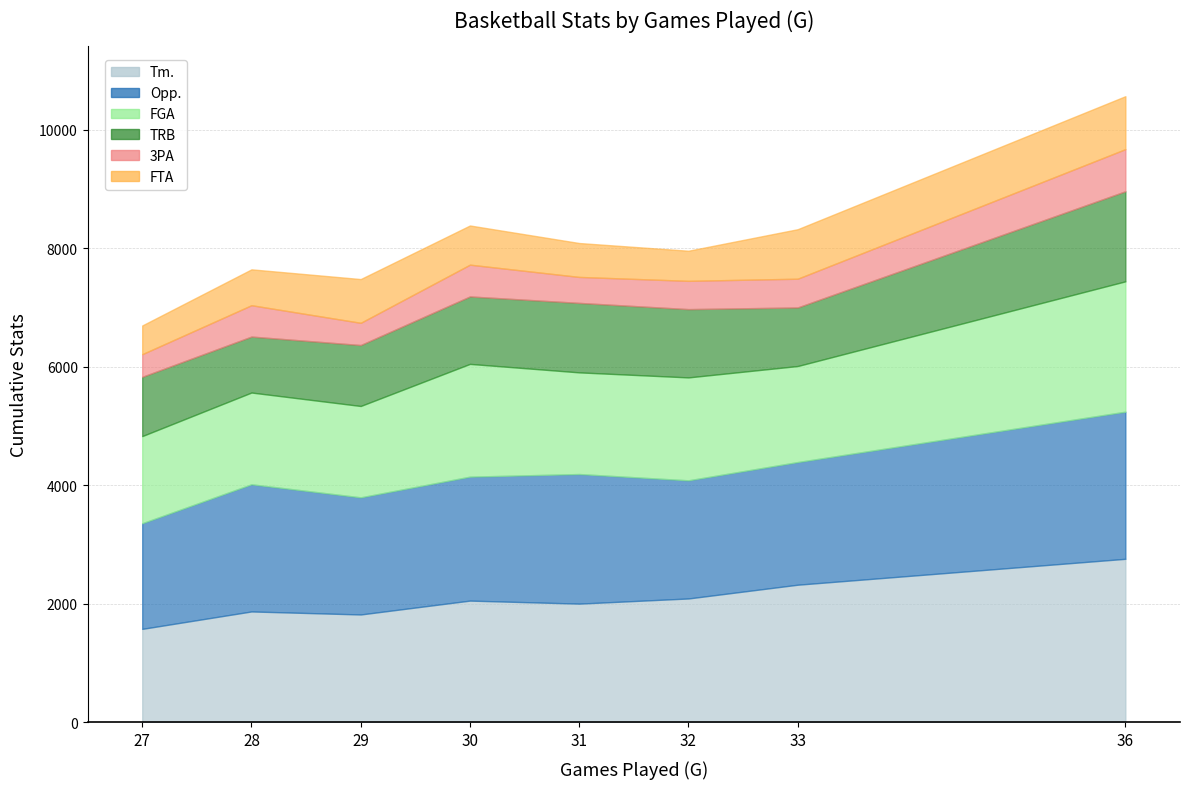

What is the sum of the FGA values at 36 and 28?

3747